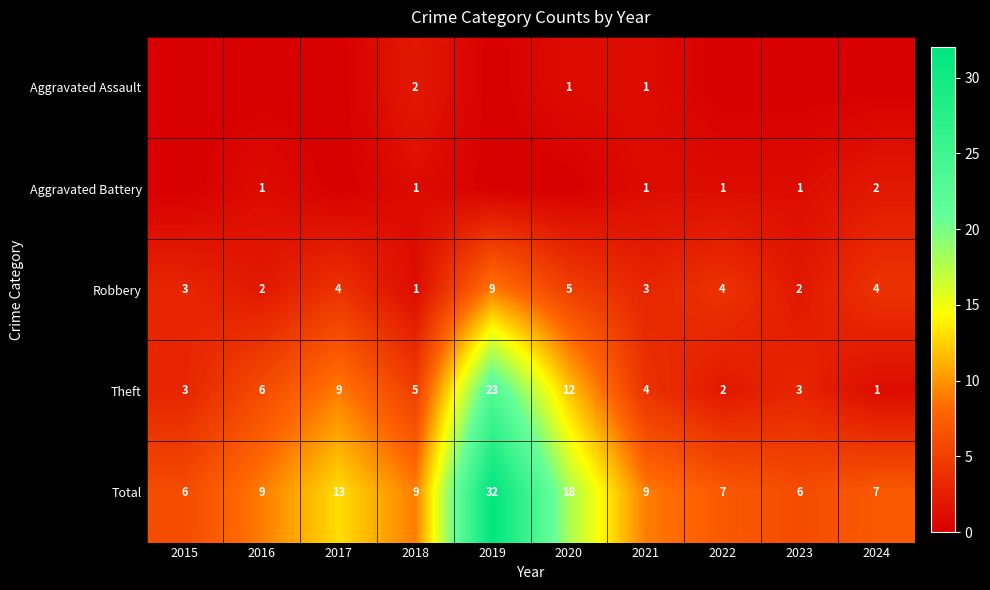

What is the sum of all Total values?

116